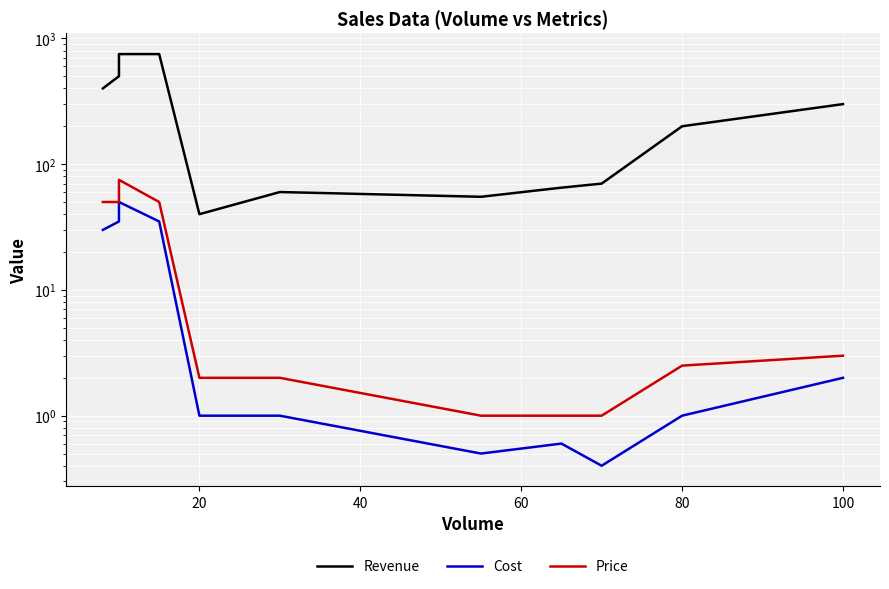

Reading left to right, what are all the values shown in this chart?

Revenue: 400.0	500.0	750.0	750.0	40.0	60.0	55.0	65.0	70.0	200.0	300.0
Cost: 30.0	35.0	50.0	35.0	1.0	1.0	0.5	0.6	0.4	1.0	2.0
Price: 50.0	50.0	75.0	50.0	2.0	2.0	1.0	1.0	1.0	2.5	3.0